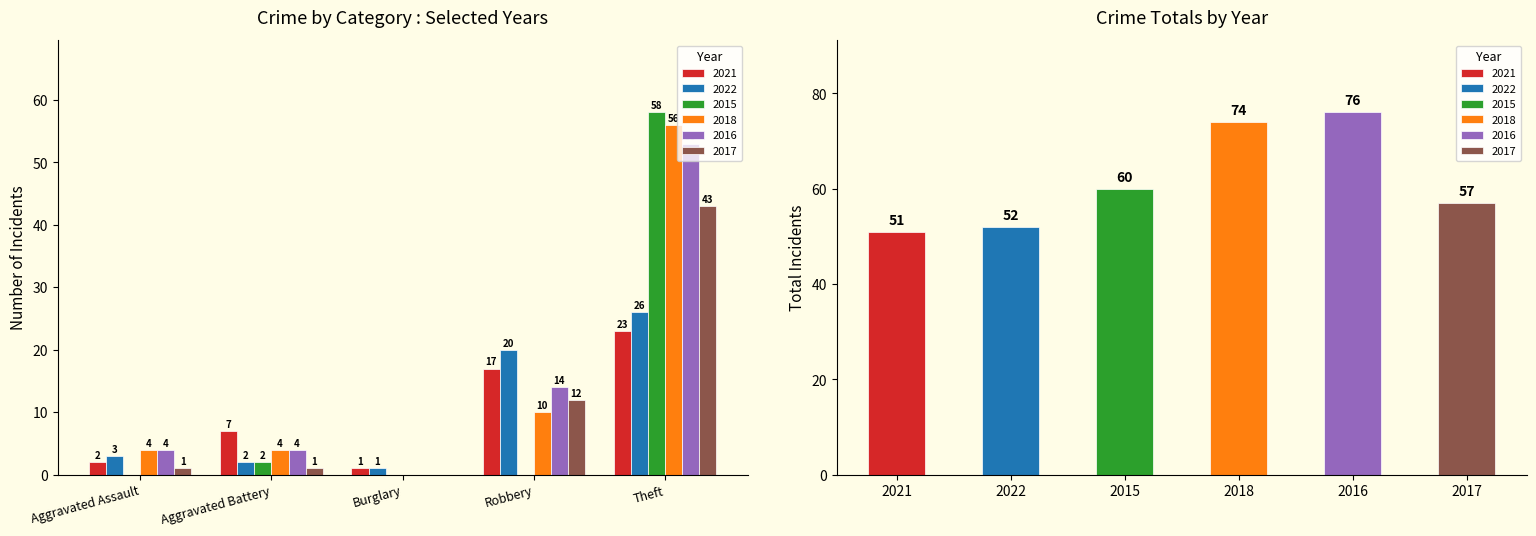

How many values in the 2015 series are below 2?

3